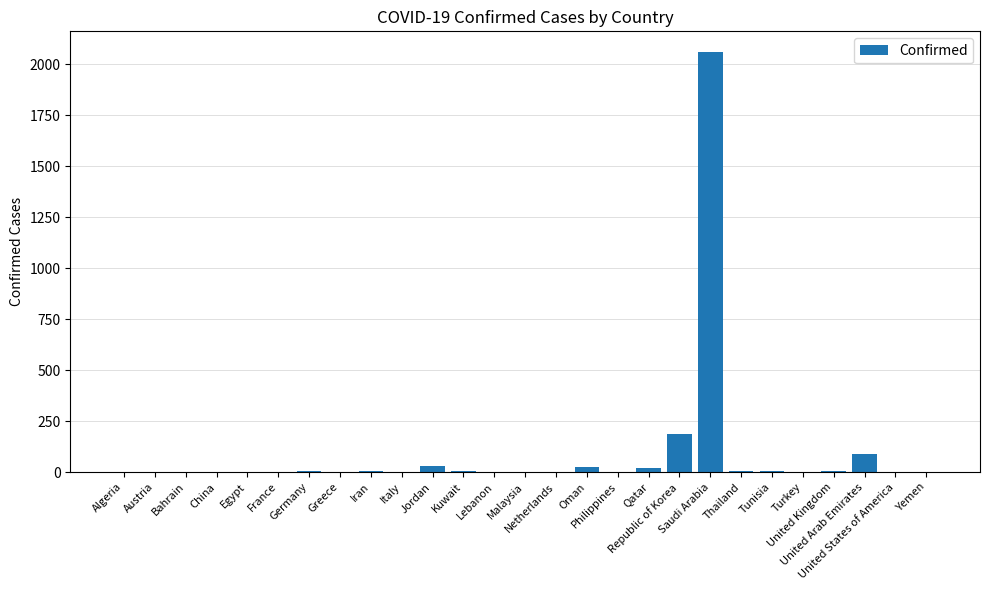

What is the sum of all values?

2449